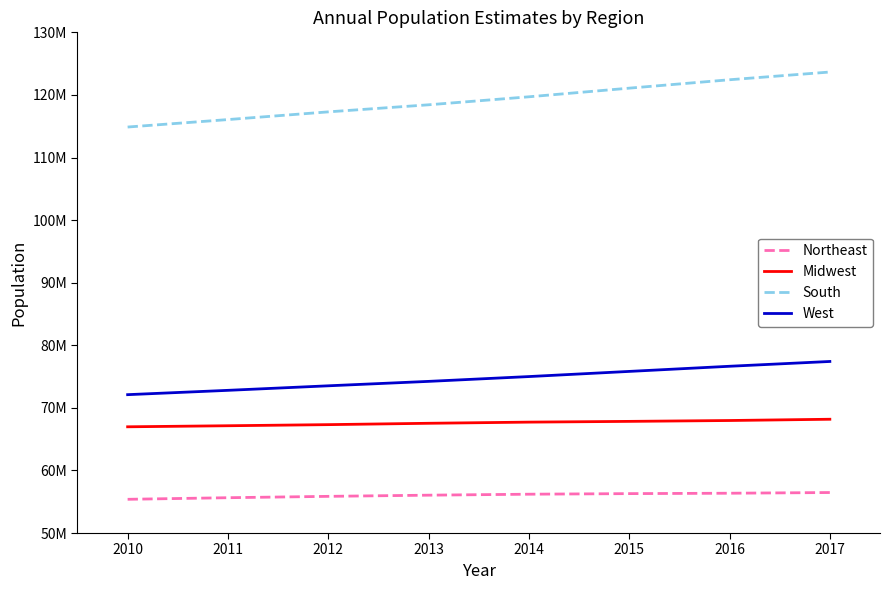

What are all the series names shown in the legend?

Northeast, Midwest, South, West